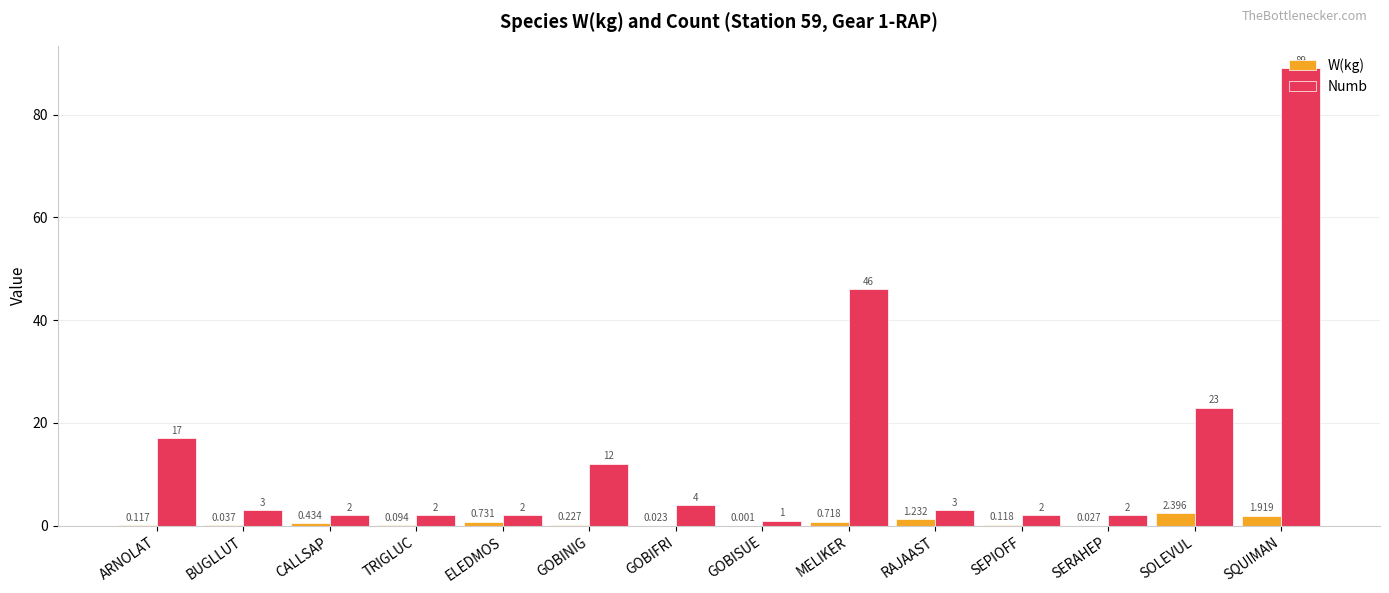

Between ELEDMOS and GOBINIG, which series saw the biggest shift?

Numb